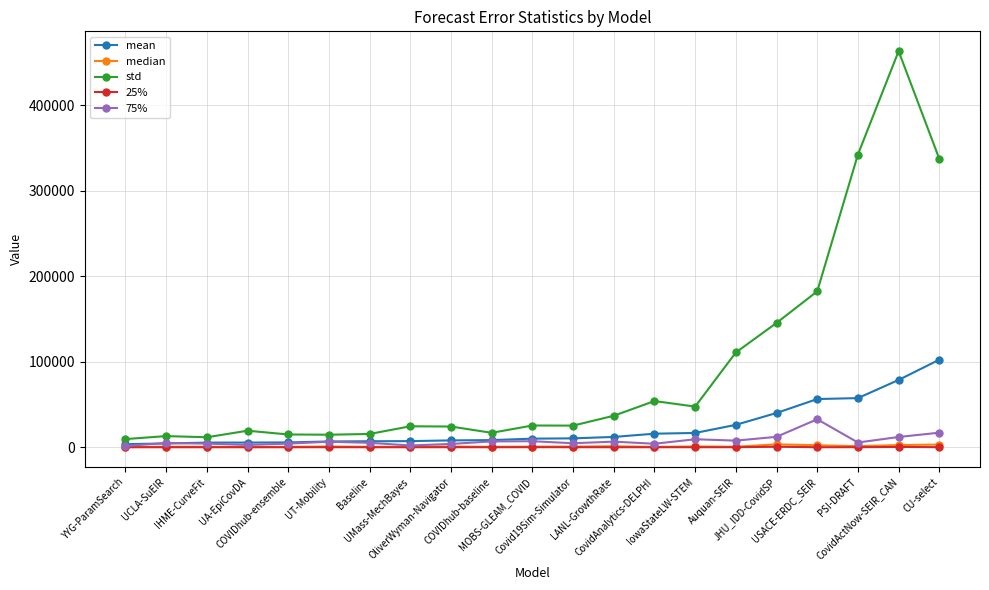

What is the sum of all std values?

1934256.9